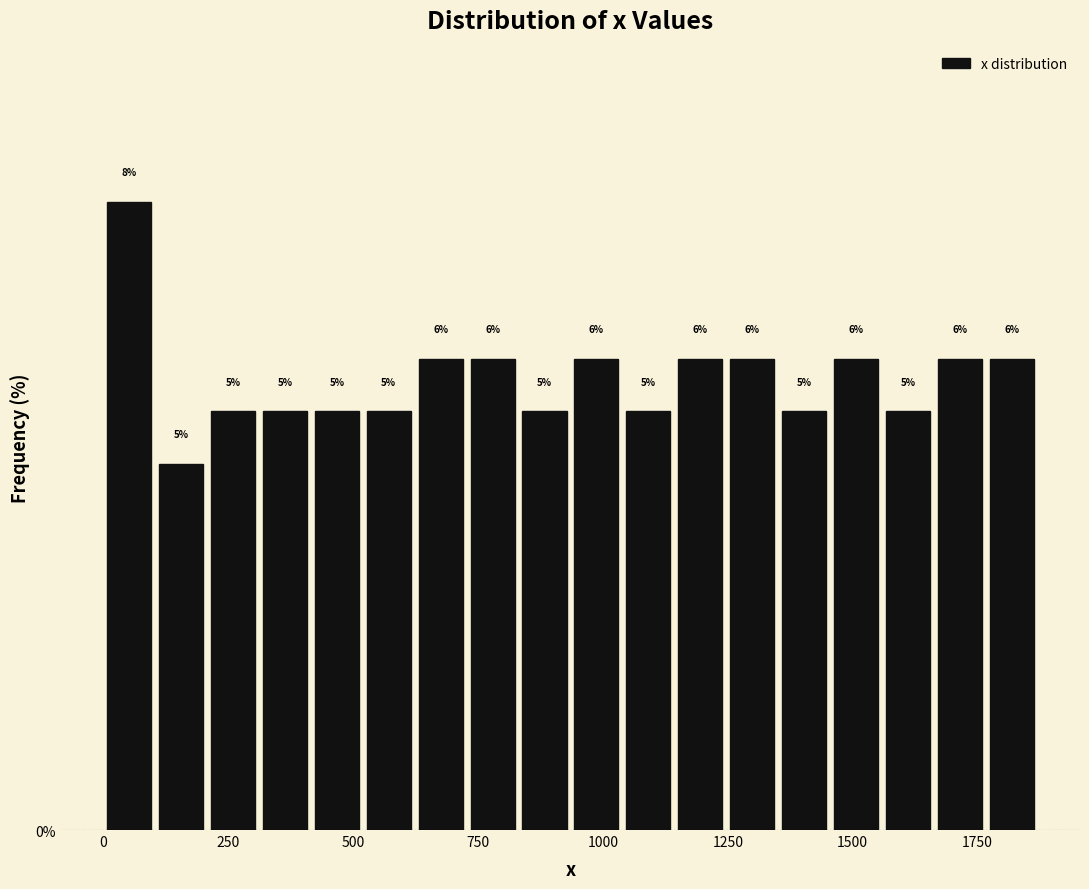

Read against the x-axis, roughly where is the centre of the tallest bar?

50